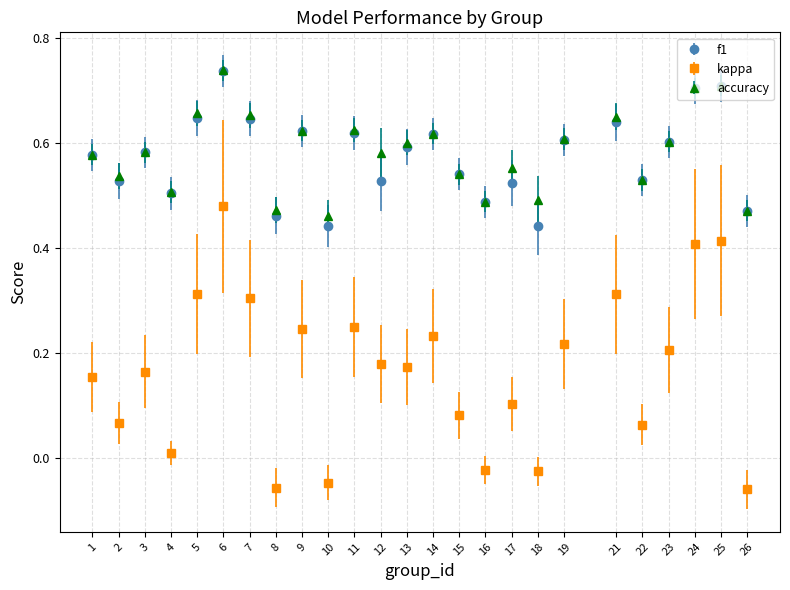

Which series has the largest range (max minus min)?

kappa